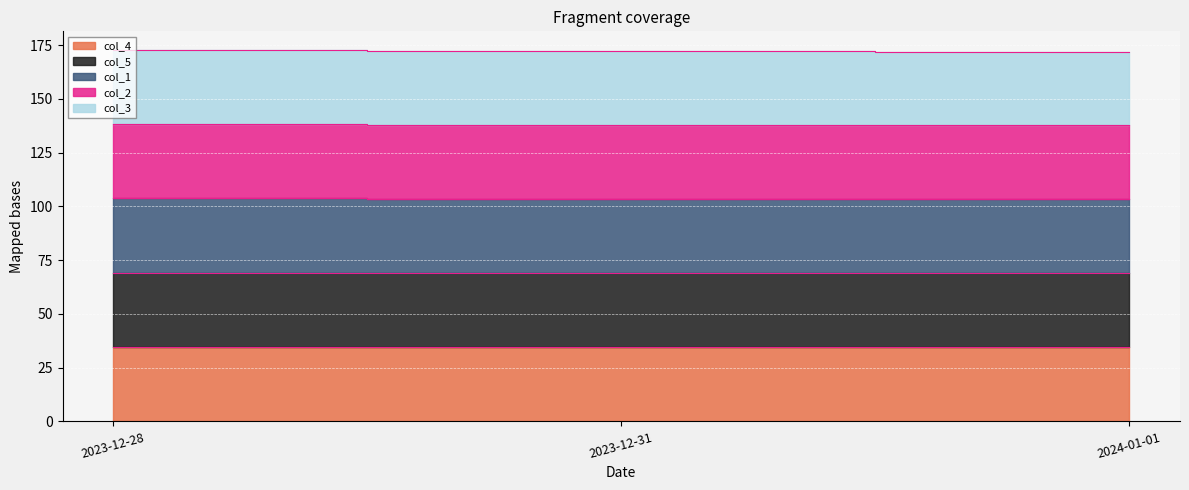

True or false: col_5 has a value of 120.1 at 2023-12-28.

False